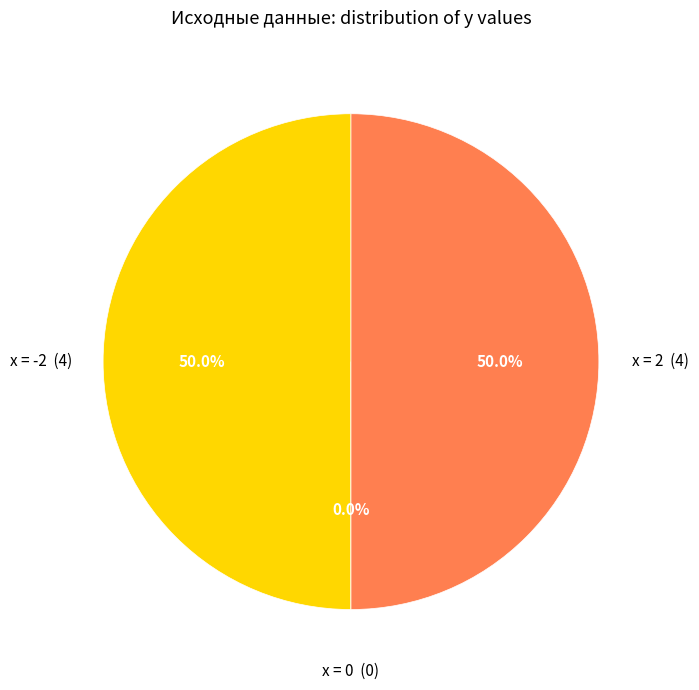

Rank the categories by value from lowest to highest.

0, -2, 2